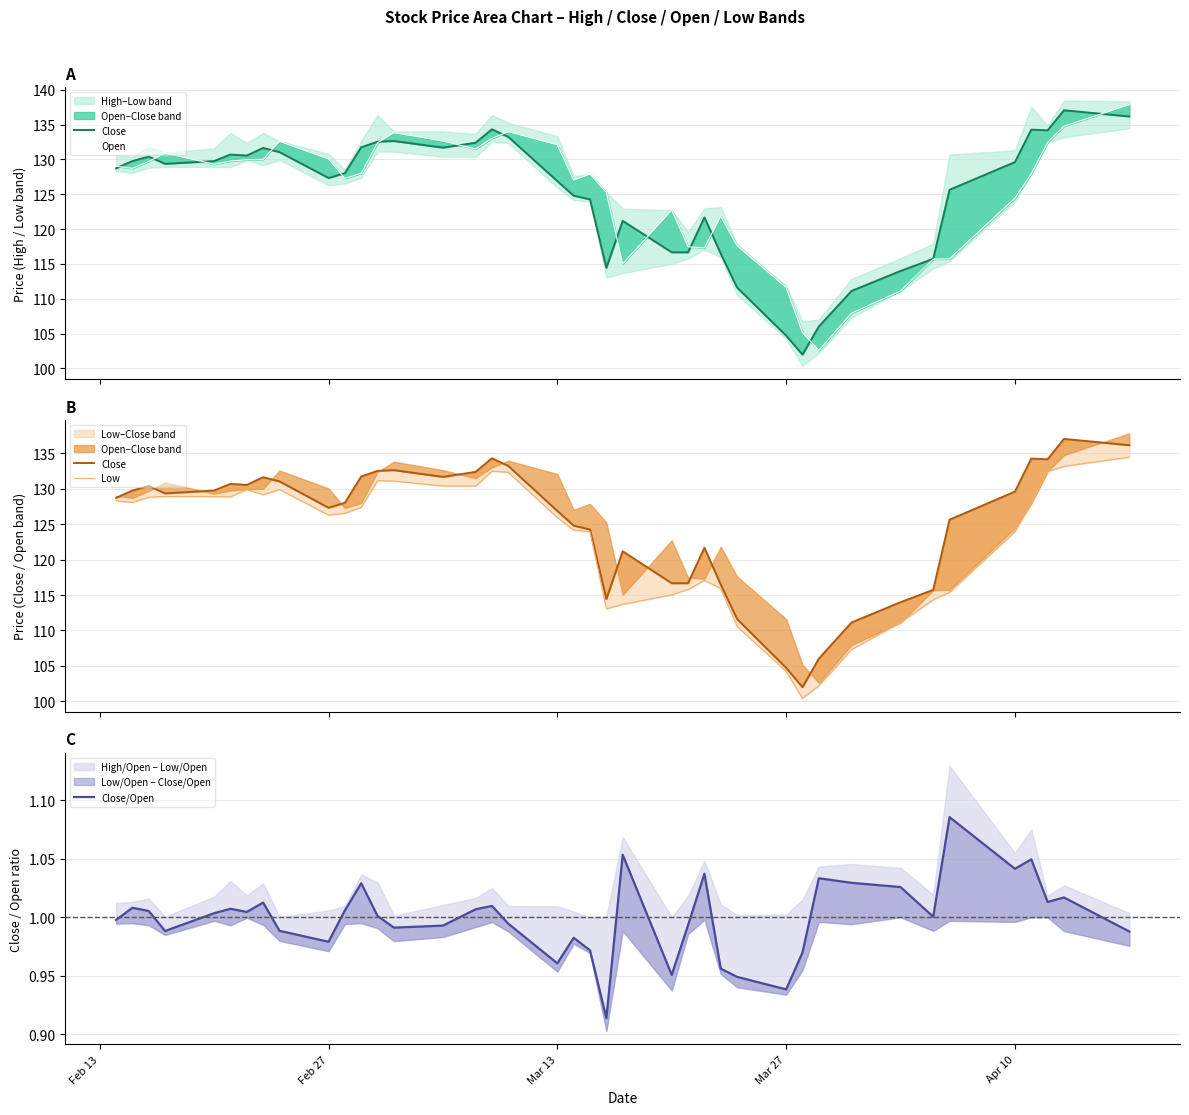

True or false: Open has more than 1 points higher than both neighbors.

True